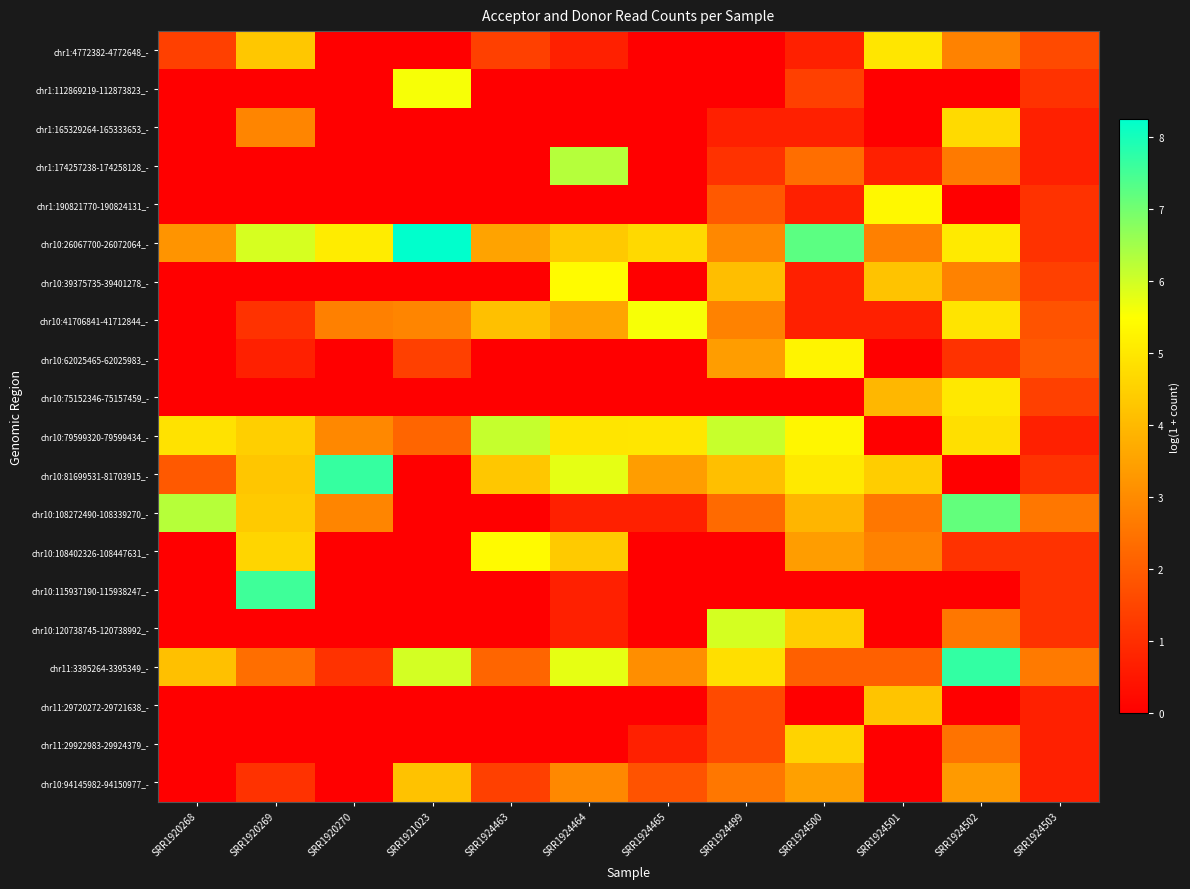

Which has a higher value, SRR1920268 or SRR1921023?

SRR1920268